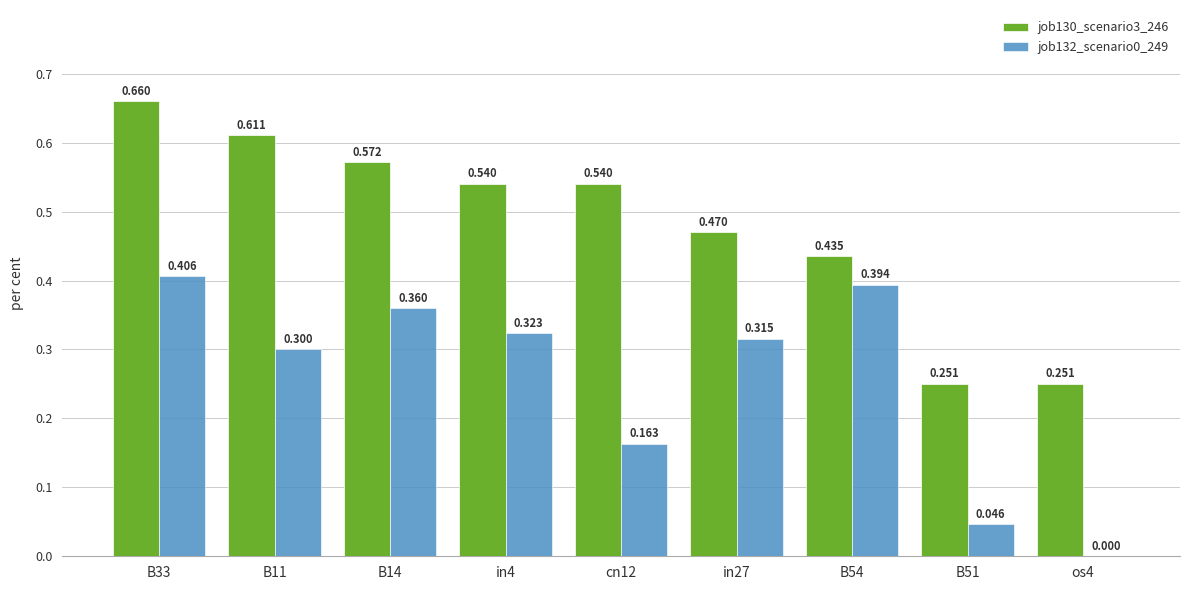

Is the value of job132_scenario0_249 at B54 greater than the value of job130_scenario3_246 at B11?

No